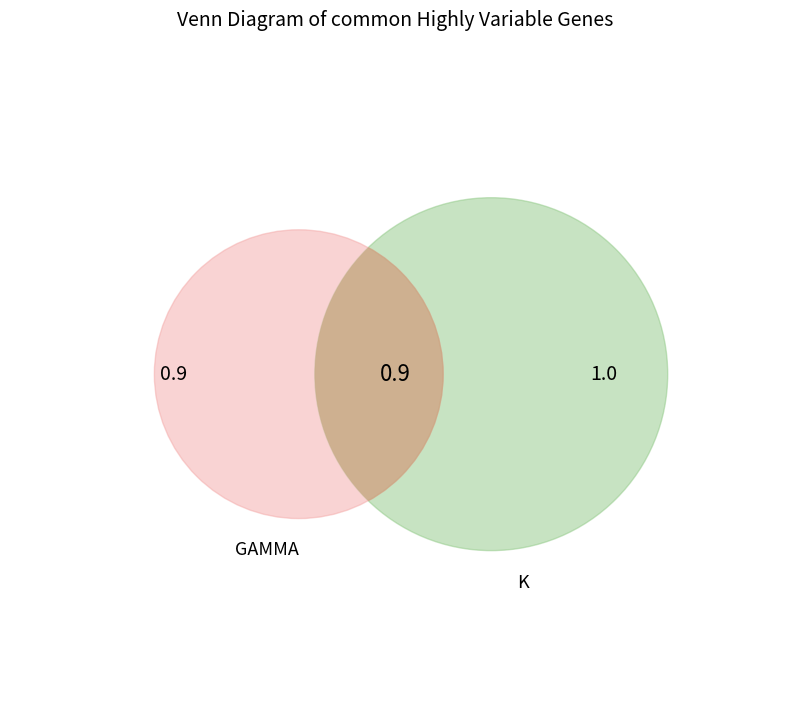

To the nearest percent, what percentage of the pie is GAMMA?

47%